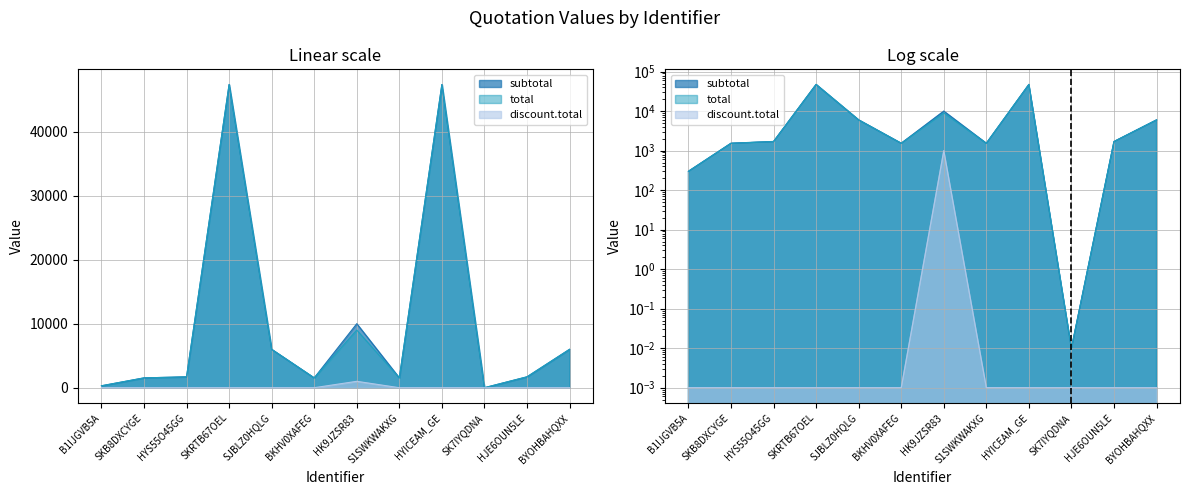

Rank the categories by total value from lowest to highest.

SK7IYQDNA, B1IJGVB5A, SKB8DXCYGE, BKHV0XAFEG, S1SWKWAKXG, HYS55O45GG, HJE6OUN5LE, SJBLZ0HQLG, BYOHBAHQXX, HK9JZSR83, SKRTB67OEL, HYICEAM_GE